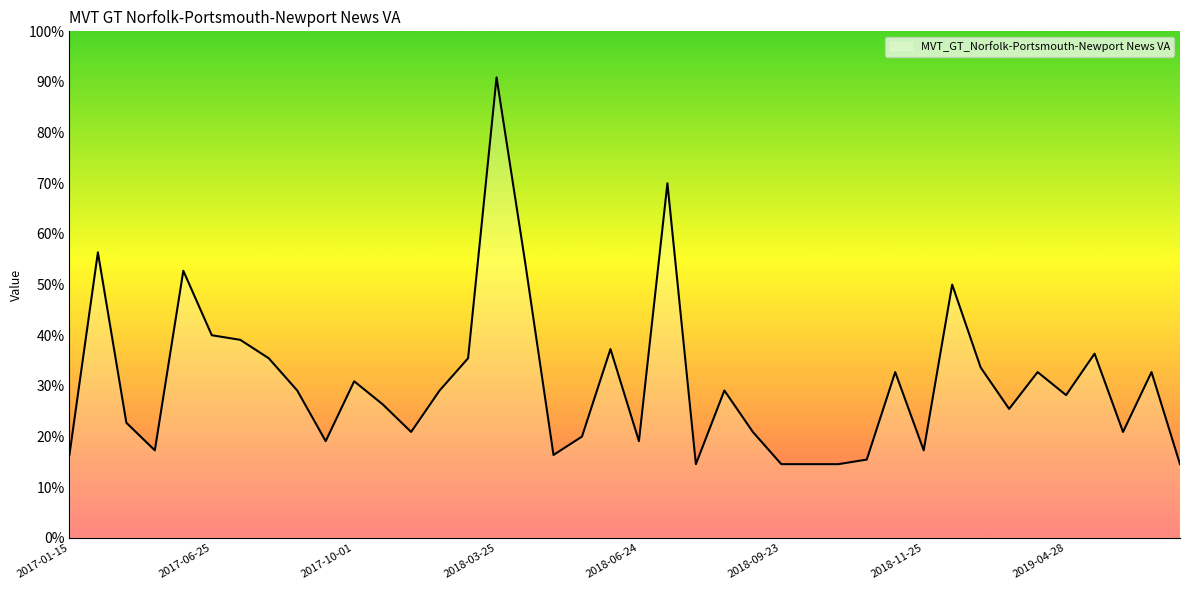

What is the difference between the maximum and minimum values?

76.4